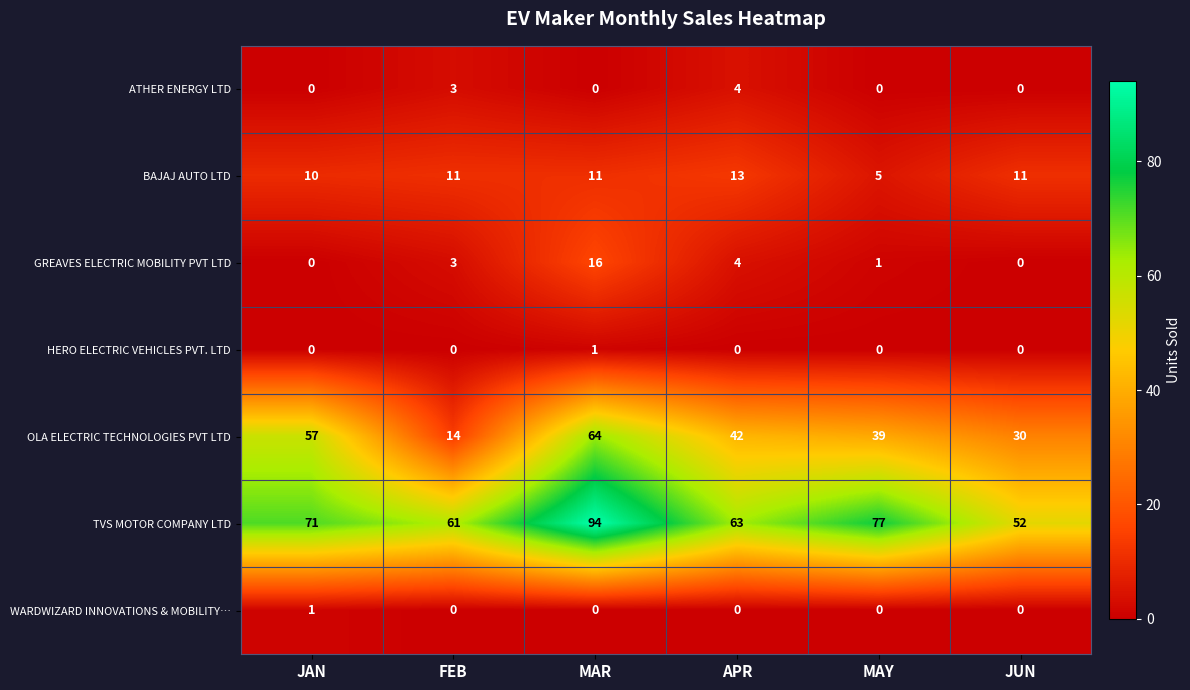

At which label does TVS MOTOR COMPANY LTD reach its peak?

MAR